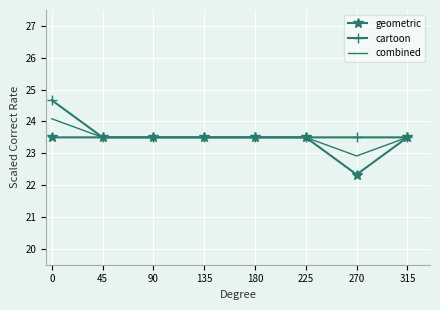

True or false: combined has a value of 23.5 at 225.

True